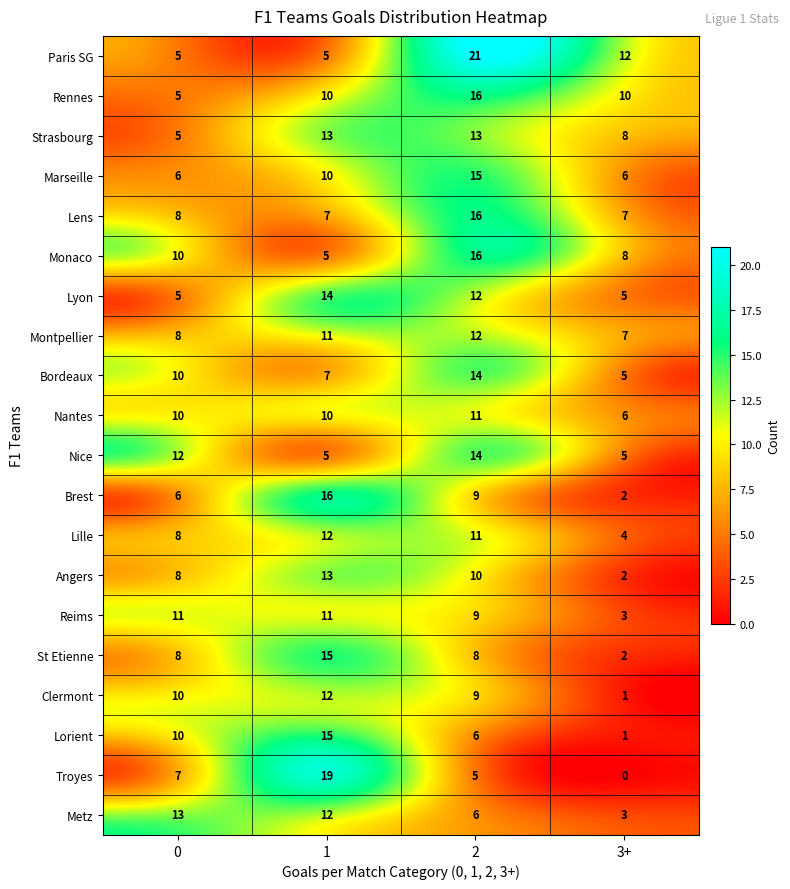

What is the approximate value of Nice at 0?

12